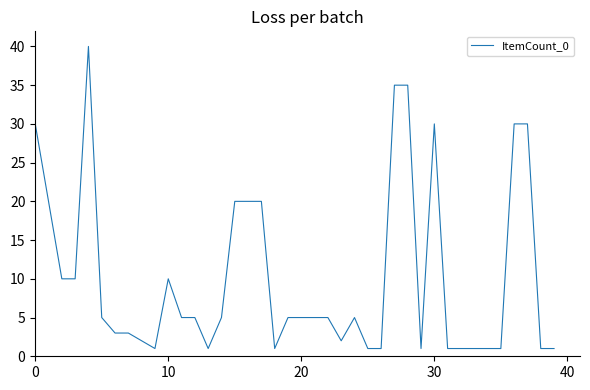

What is the greatest value displayed?

40